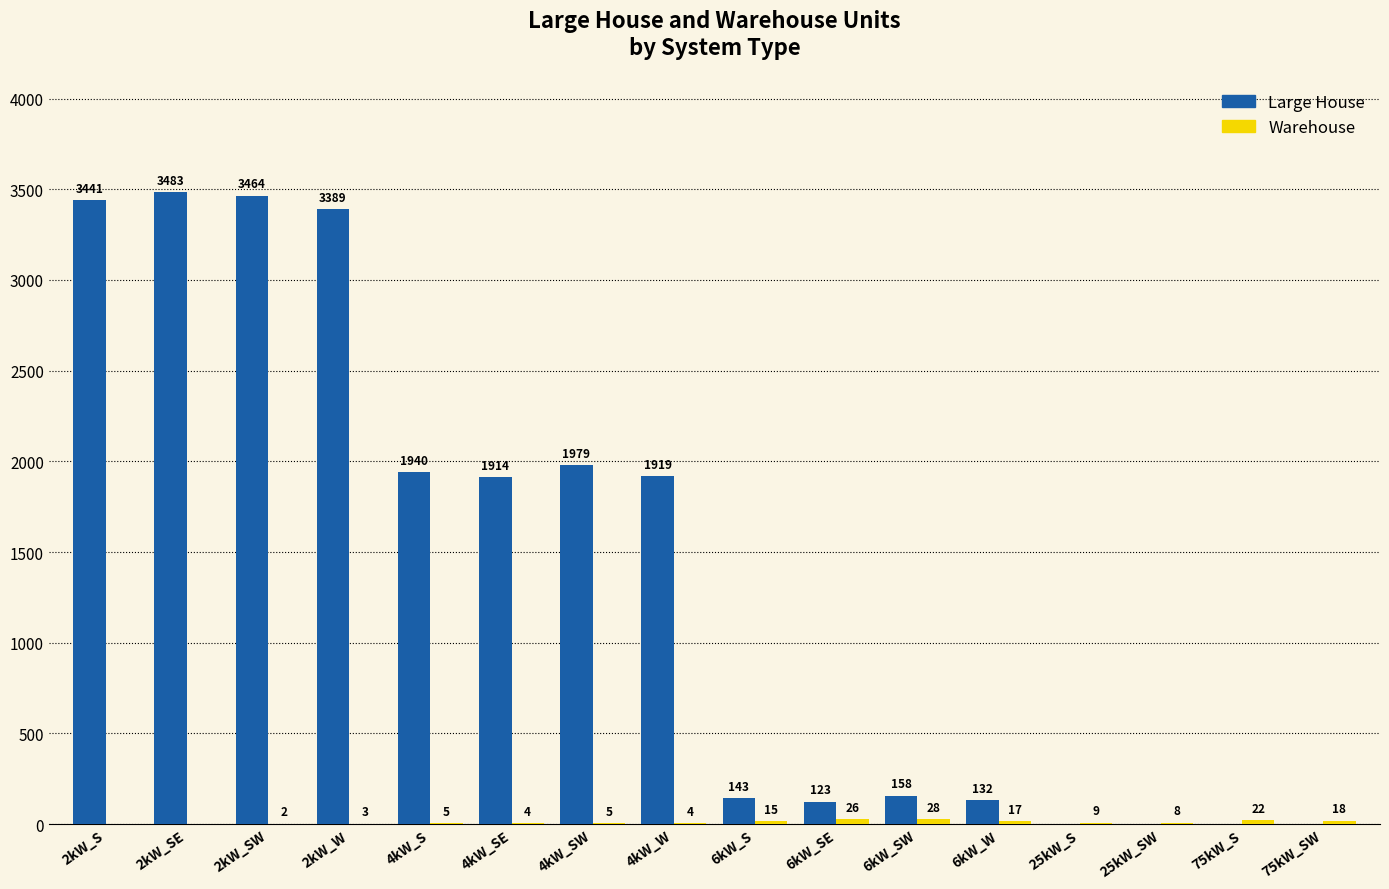

What is the sum of all Large House values?

22085